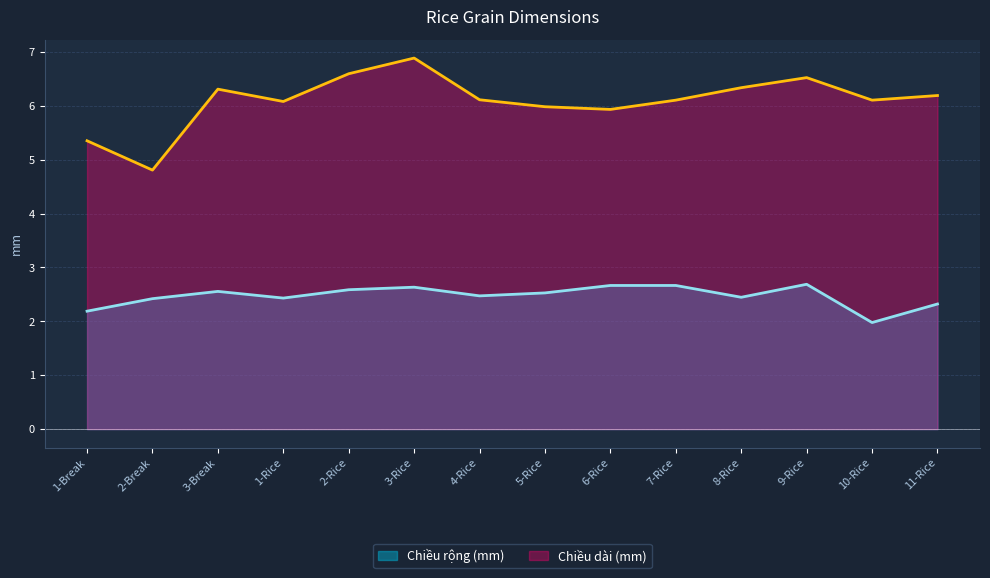

What are all the series names shown in the legend?

Chiều rộng (mm), Chiều dài (mm)